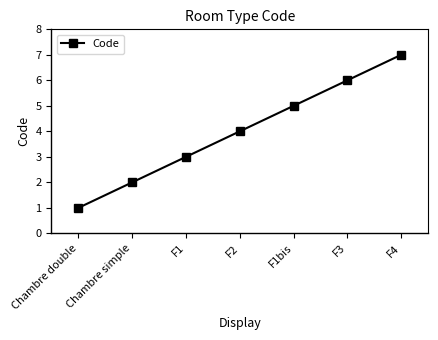

Is this an area chart (filled region under the line)?

No